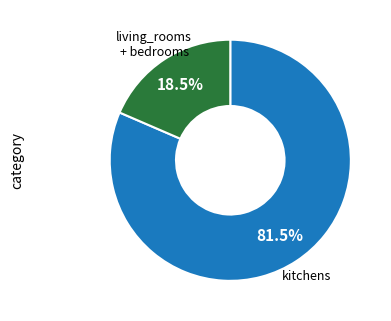

Is there any slice that represents more than half of the pie?

Yes